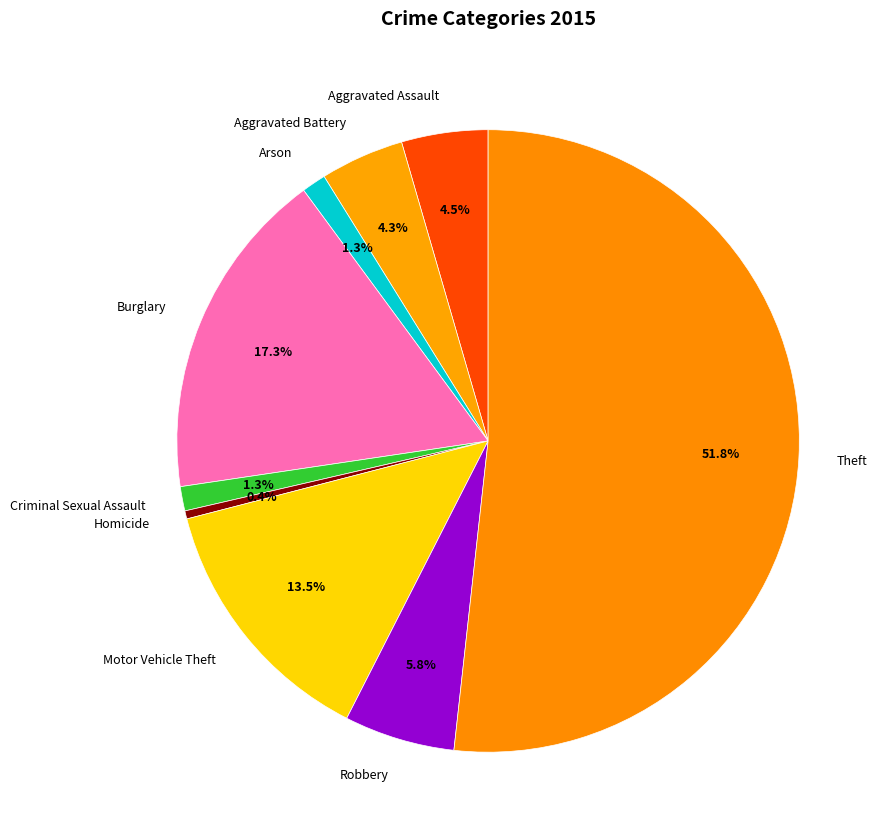

To the nearest percent, what is the average slice percentage?

11%